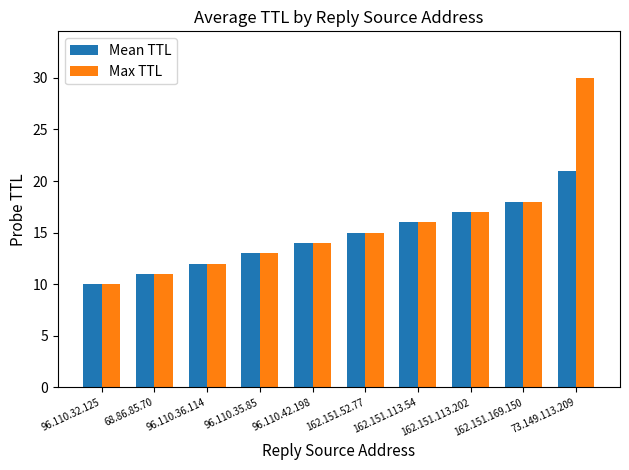

Which series has the widest spread of values?

Max TTL